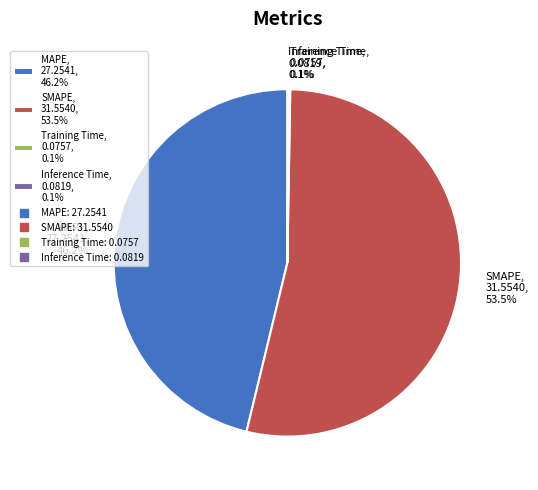

Is SMAPE, 31.5540, 53.5% the majority of the pie?

Yes